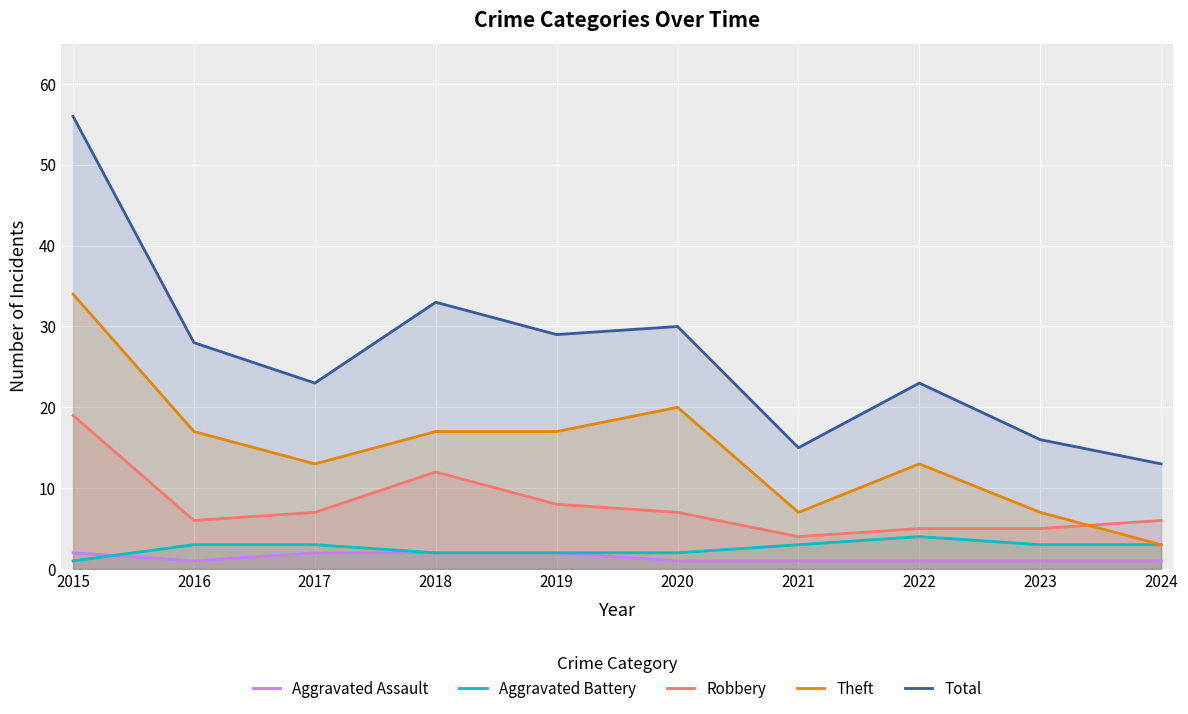

What is the maximum value for Theft?

34